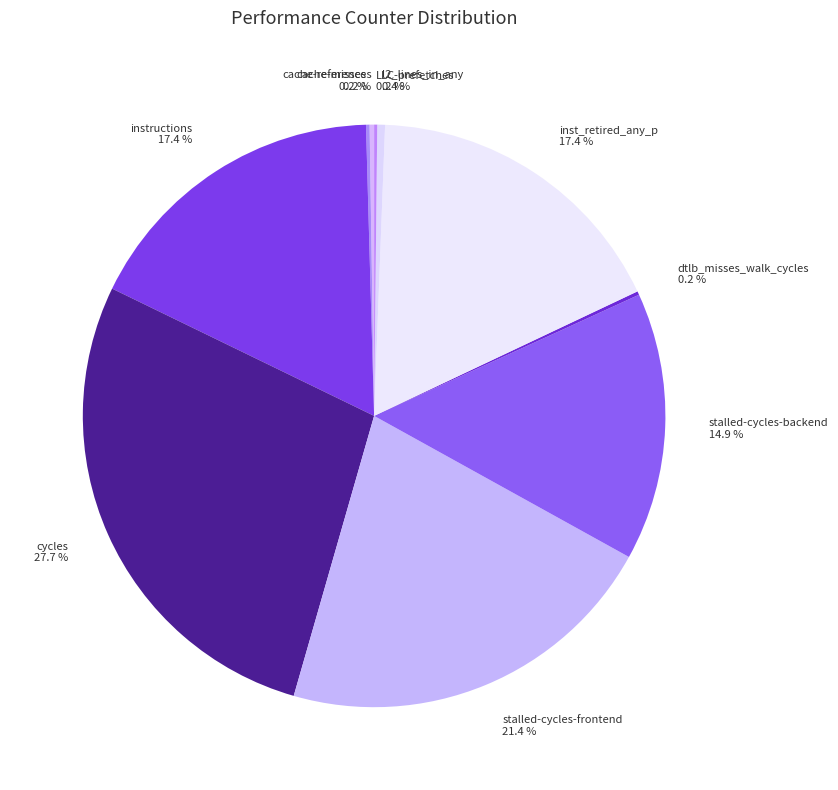

Which category has the biggest portion of the pie?

cycles